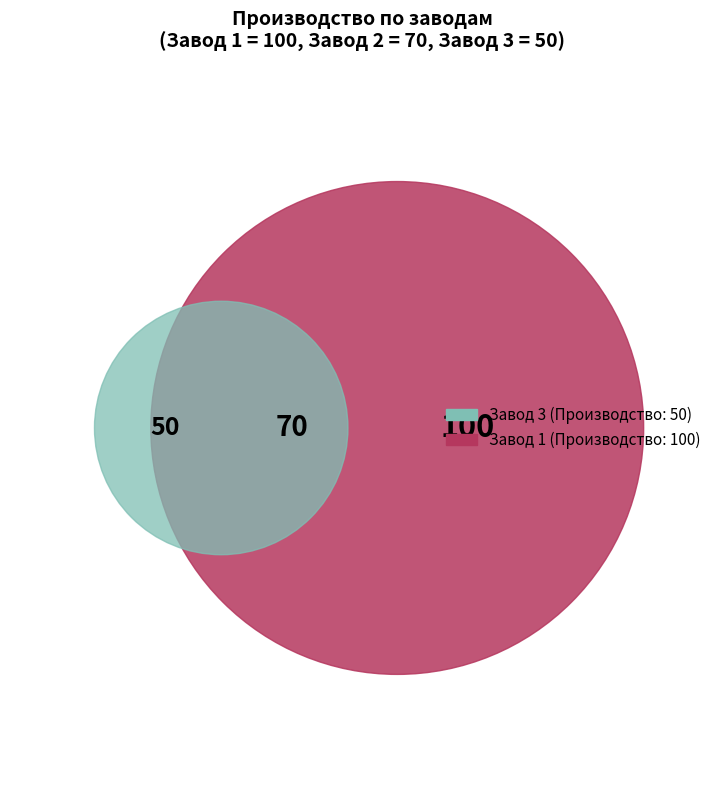

Approximately how many times larger is the value at Завод 2 compared to Завод 1?

0.7